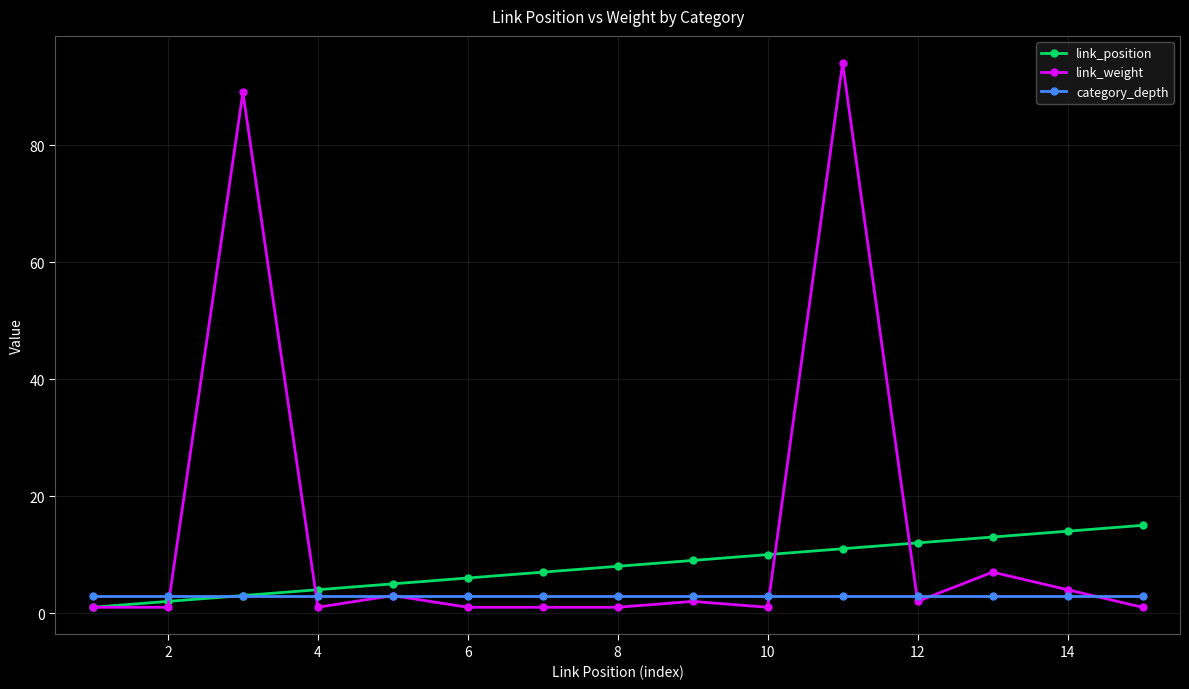

True or false: link_weight has more than 2 interior local peaks.

True